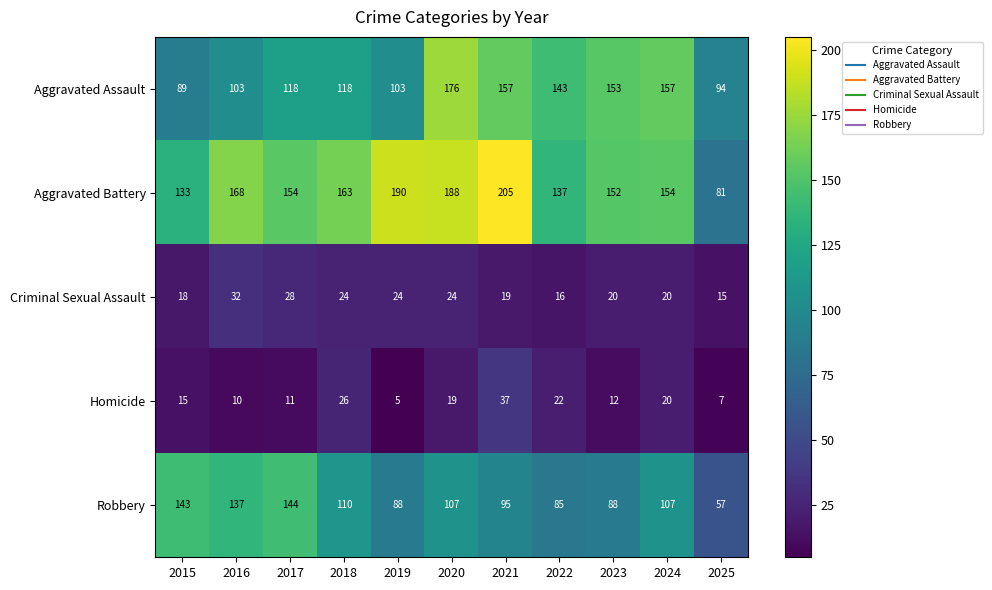

Which category has the highest value across all series?

2021